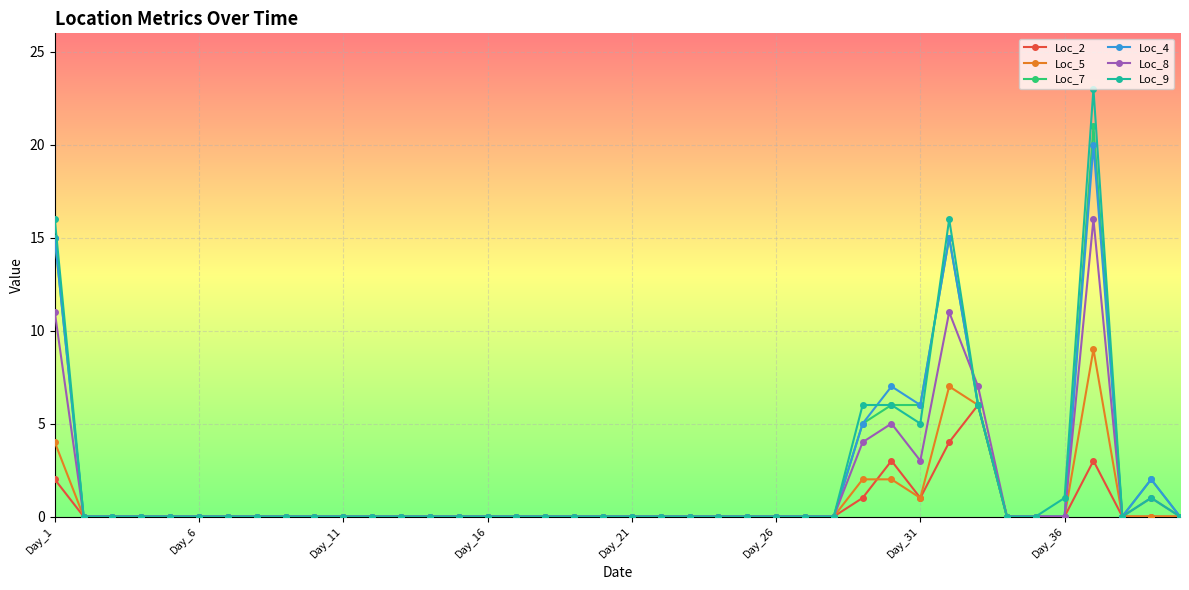

True or false: Loc_7 has more than 2 interior local peaks.

True